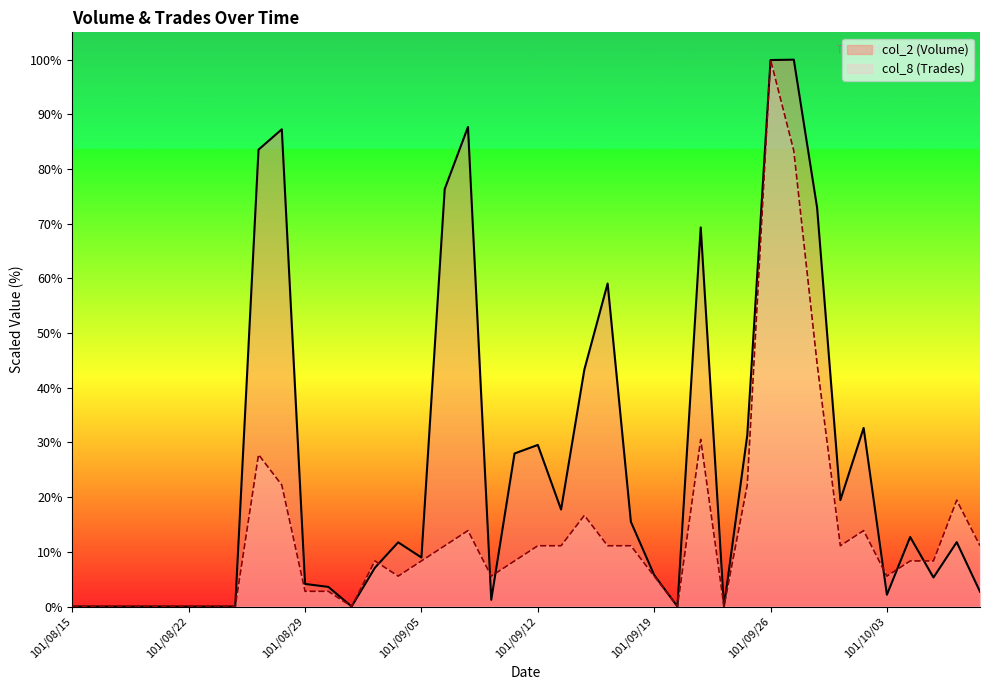

At which category does col_2 (Volume) reach its first local valley?

101/08/31